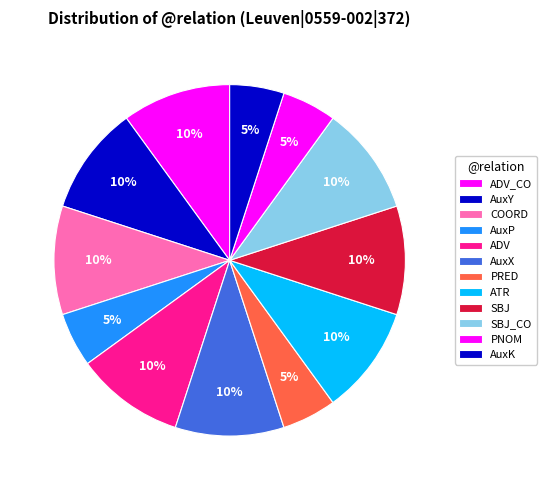

Count the number of slices in the pie.

12